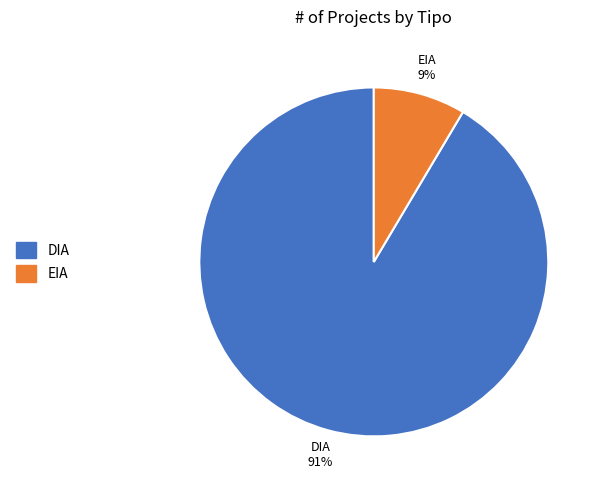

Count the number of slices in the pie.

2